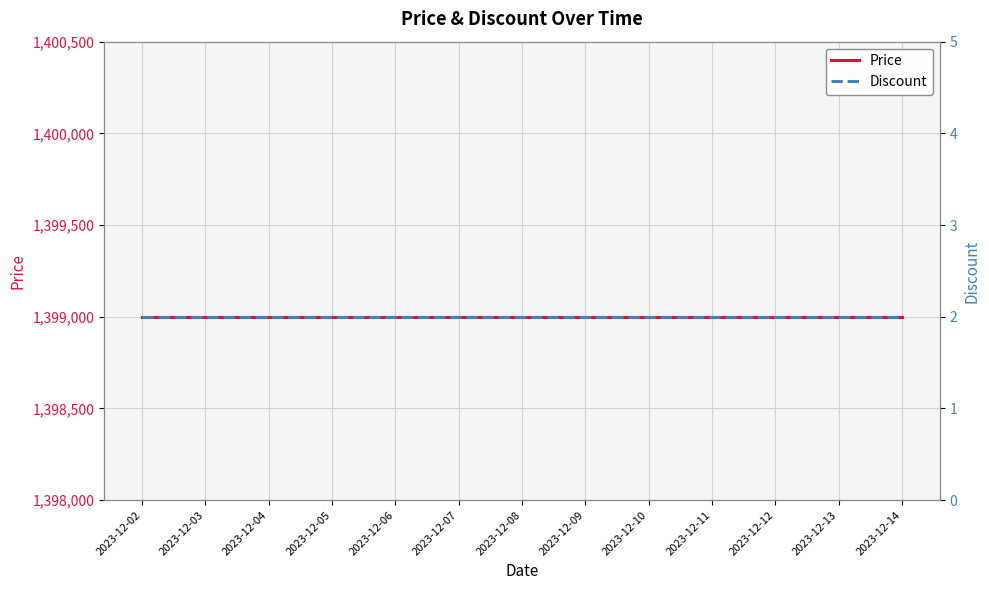

What is the spread (max minus min) of values at 2023-12-11?

1398998